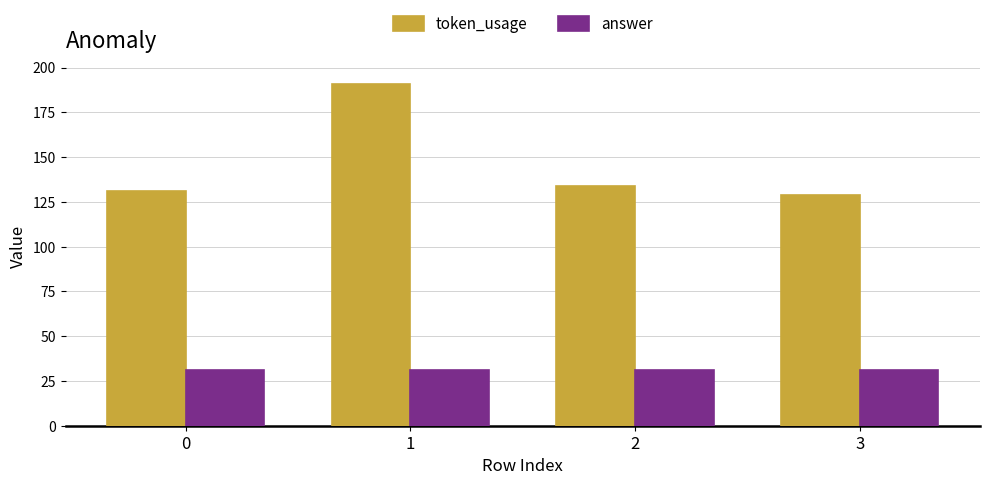

At which category is the sum across all series the highest?

1